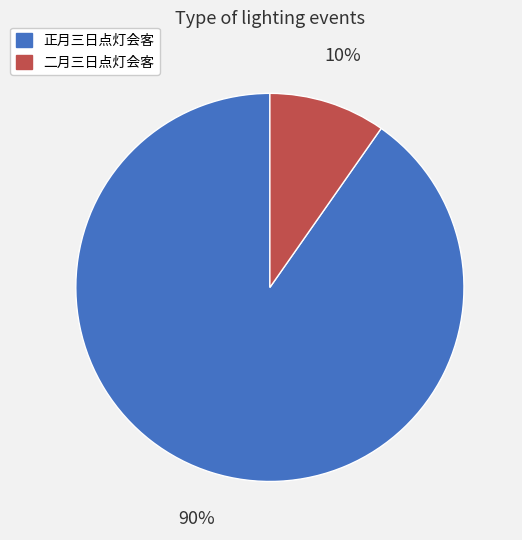

Which has a higher value, 正月三日点灯会客 or 二月三日点灯会客?

正月三日点灯会客